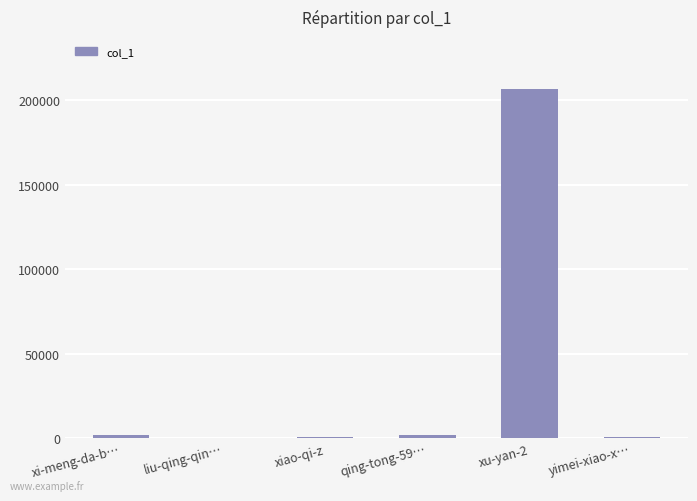

What is the maximum value shown in the chart?

206600